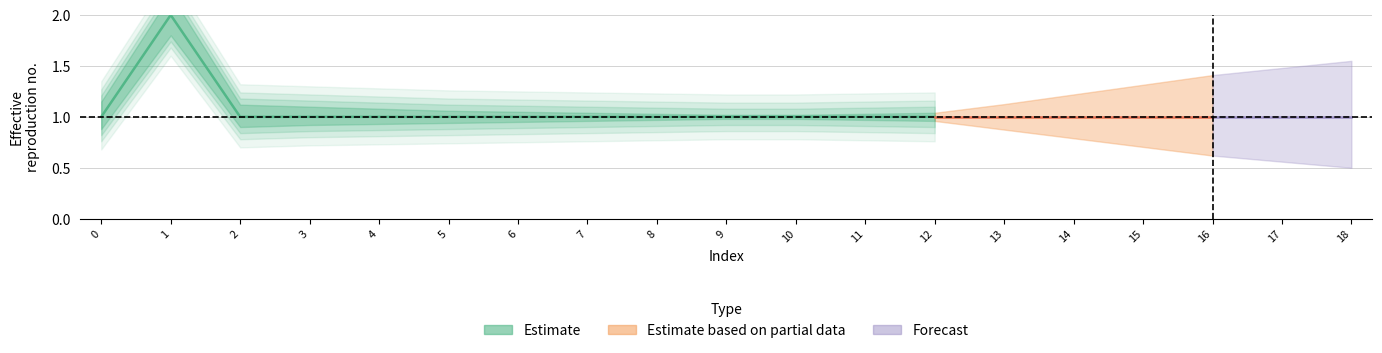

True or false: Estimate_lower has more than 2 interior local peaks.

False